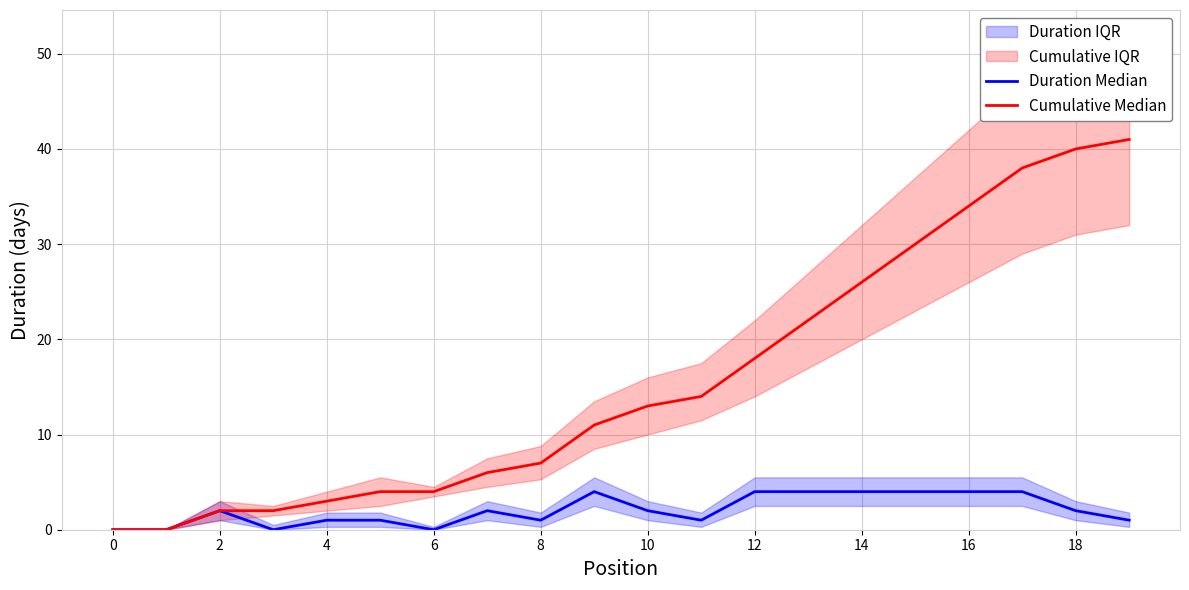

What is the greatest value displayed?

41